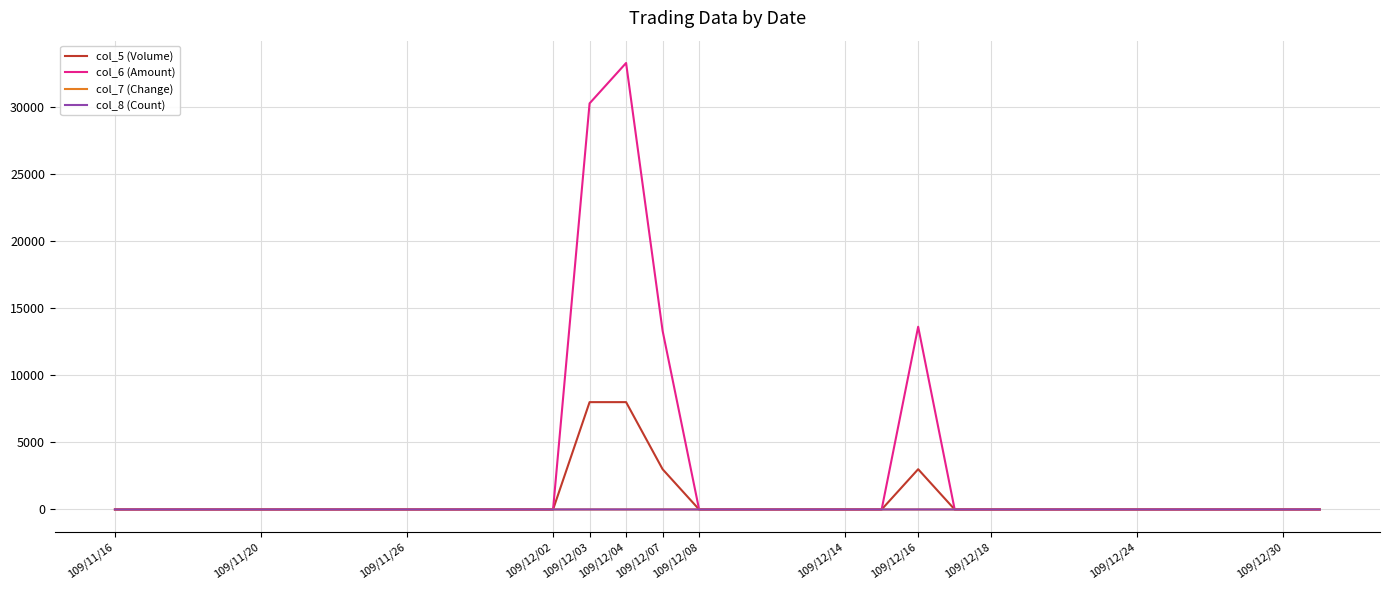

What is the highest value of the col_5 (Volume) series?

8000.0